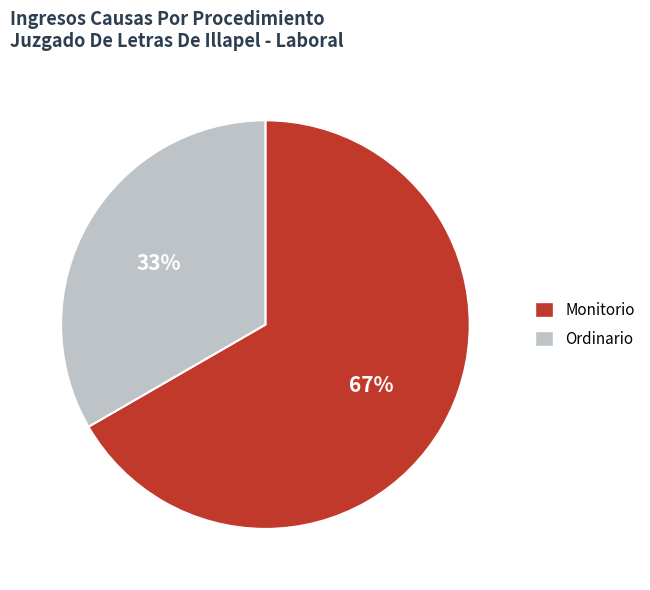

Do Monitorio and Ordinario together represent more than half of the pie?

Yes